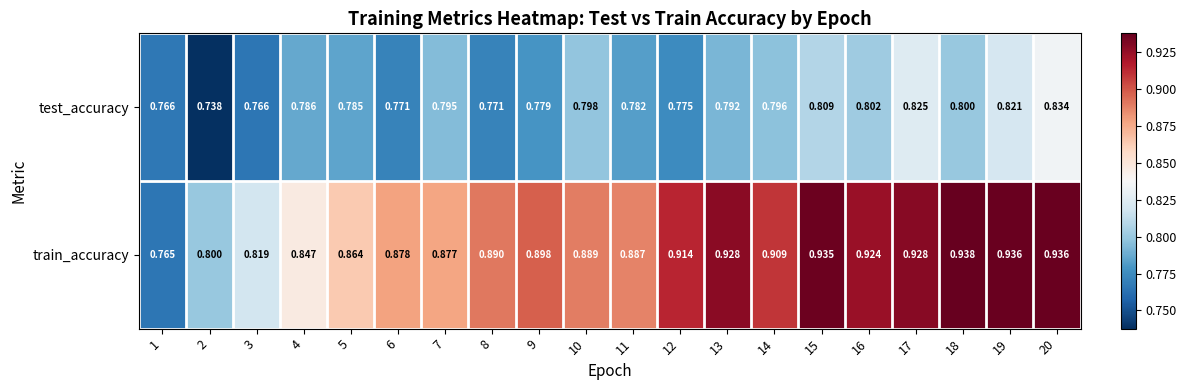

Rank the series at 1 from highest to lowest value.

test_accuracy, train_accuracy